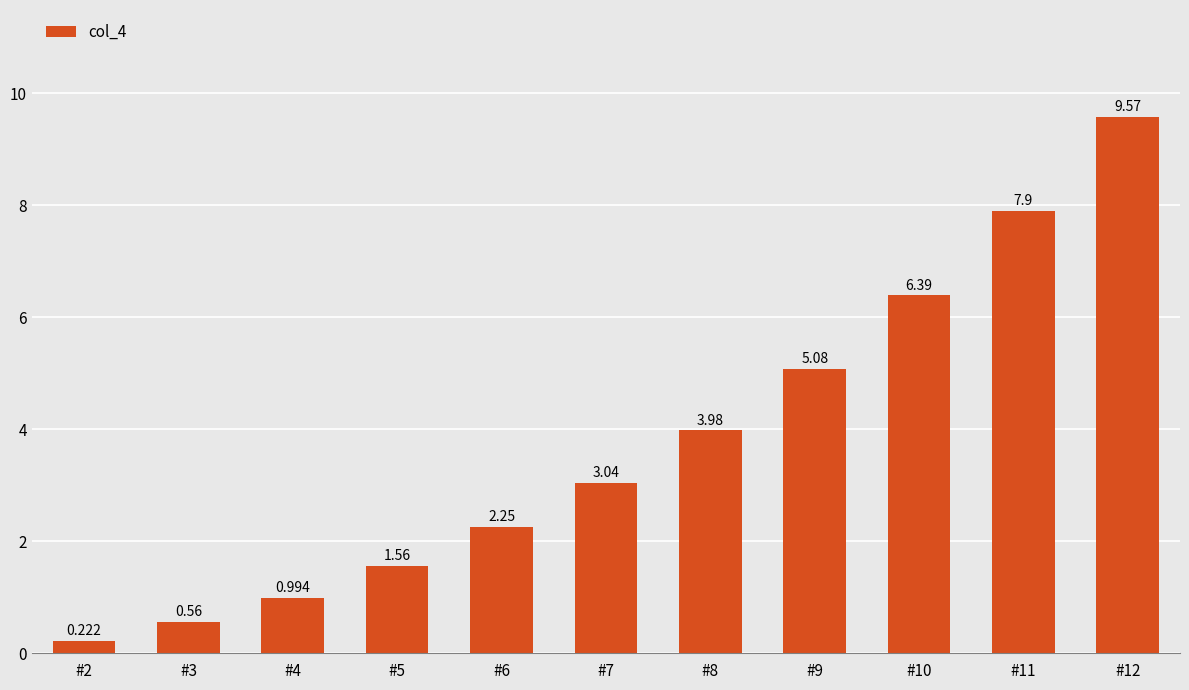

How many values are below 3?

5